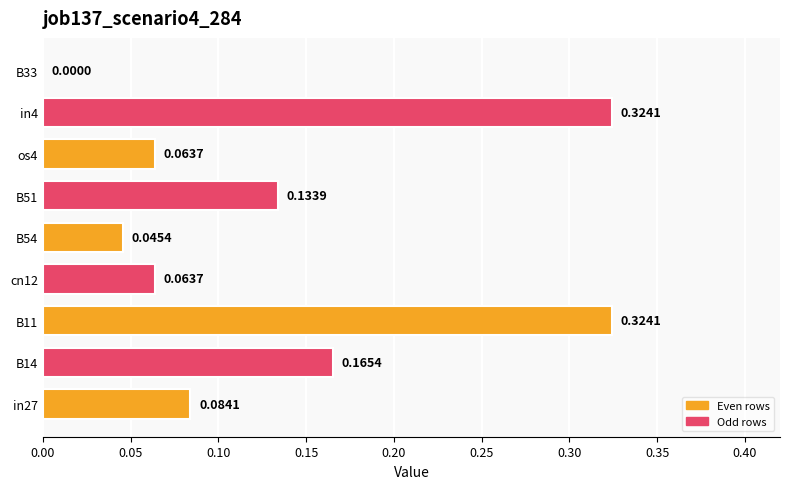

Which has a higher value, B11 or os4?

B11